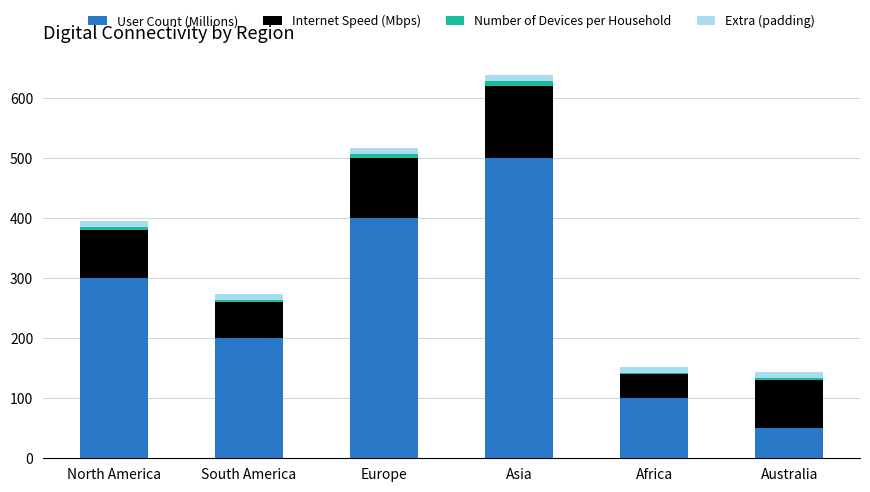

At which category is the sum across all series the highest?

Asia